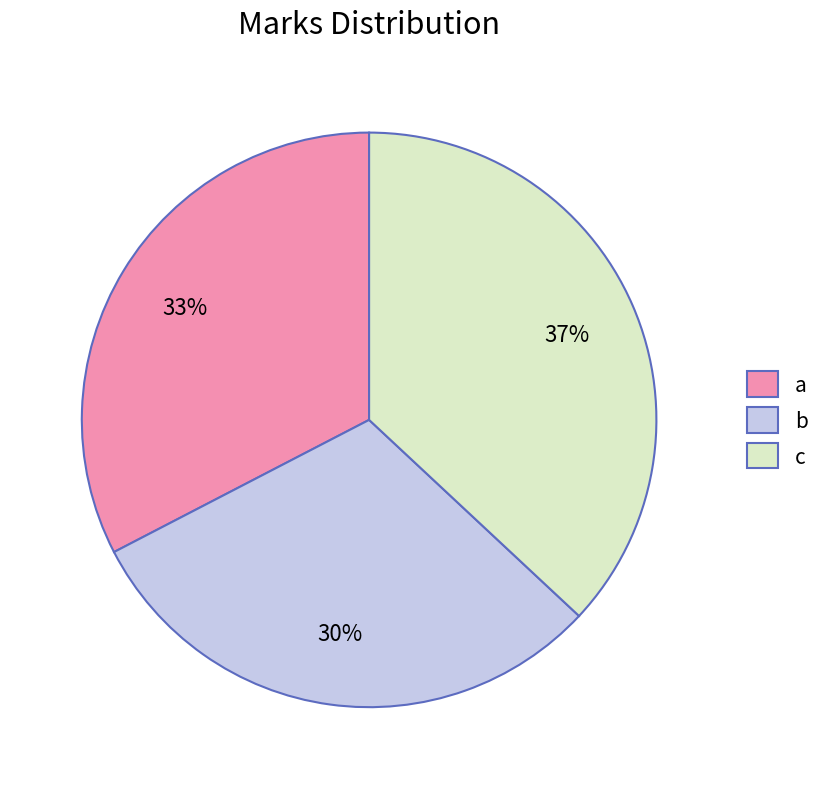

How many slices are in this pie chart?

3